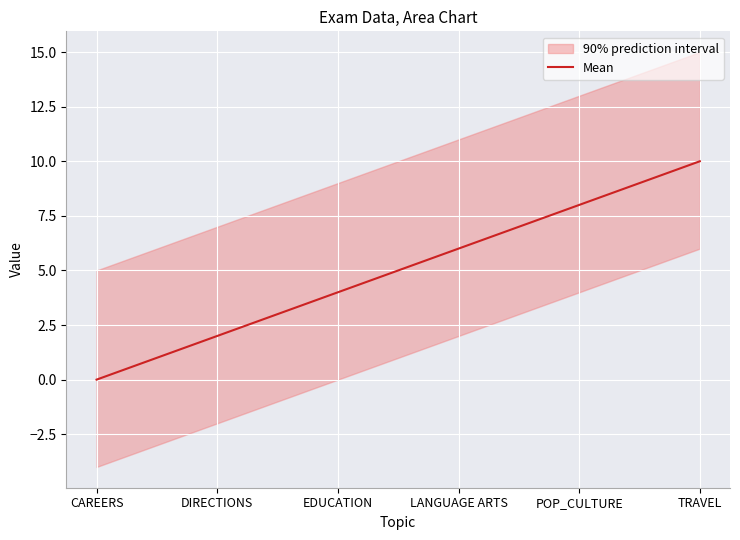

Count the values in the range 2 to 8.

4